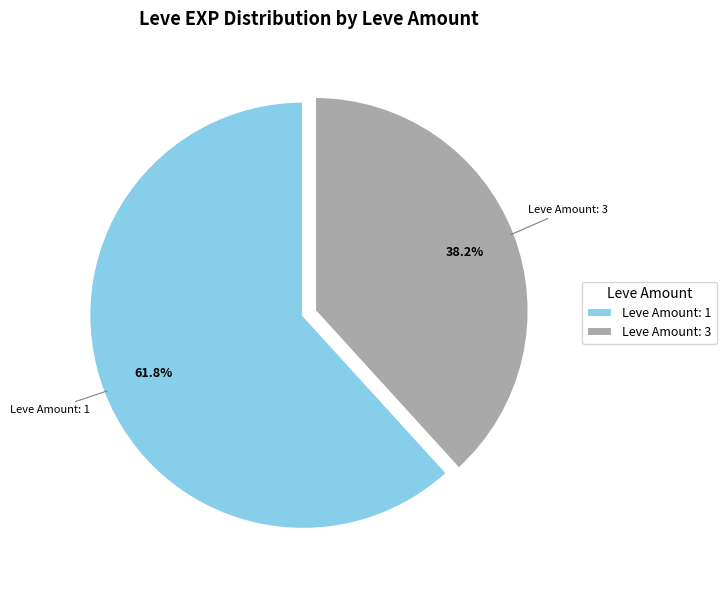

What is the smallest slice in the pie chart?

Leve Amount: 3